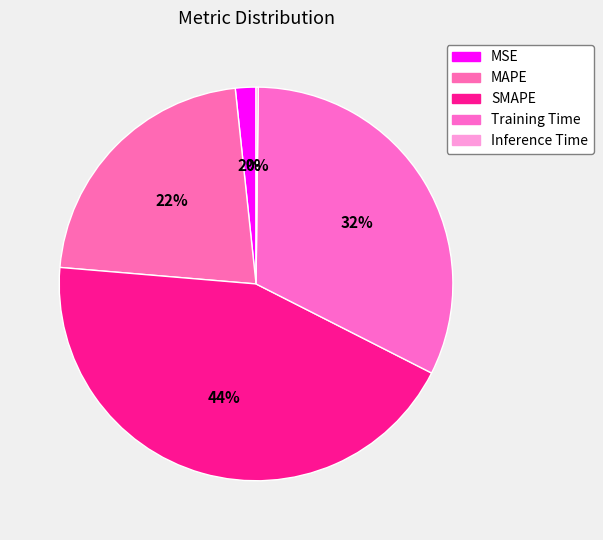

Count the number of slices in the pie.

5